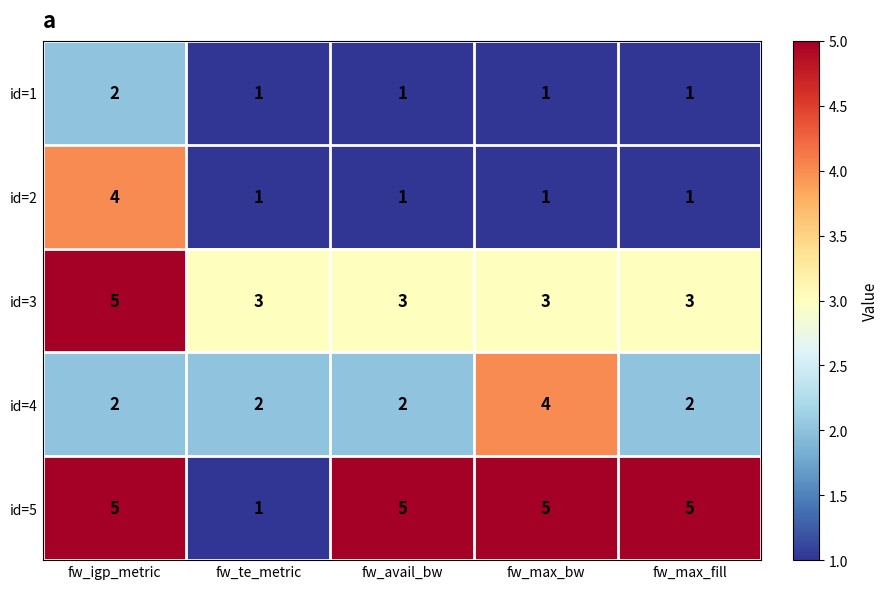

Count the number of data series in this chart.

5